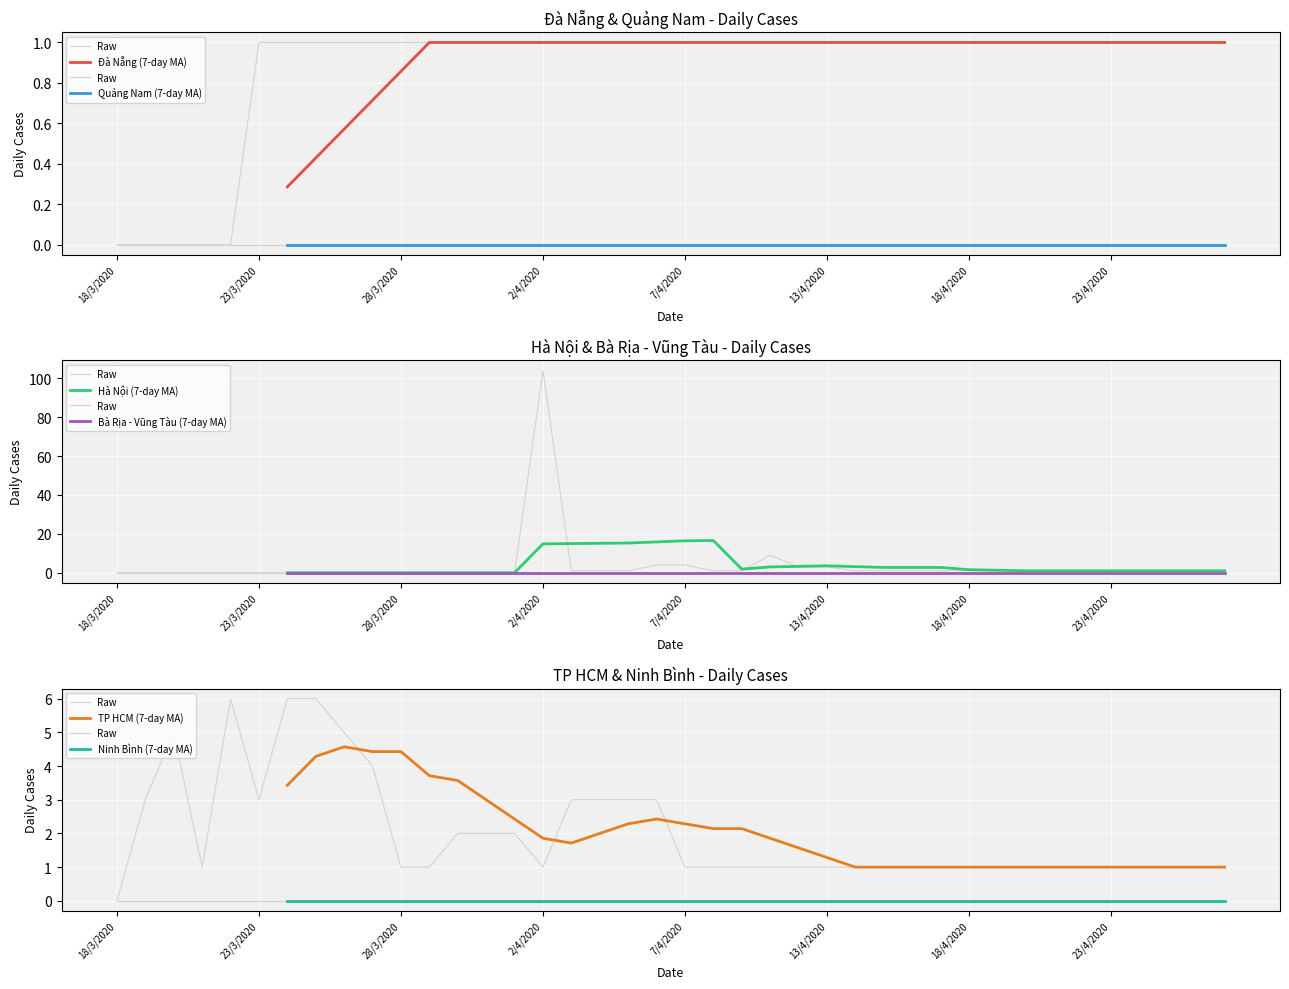

True or false: Hà Nội and Đà Nẵng intersect in this chart.

True